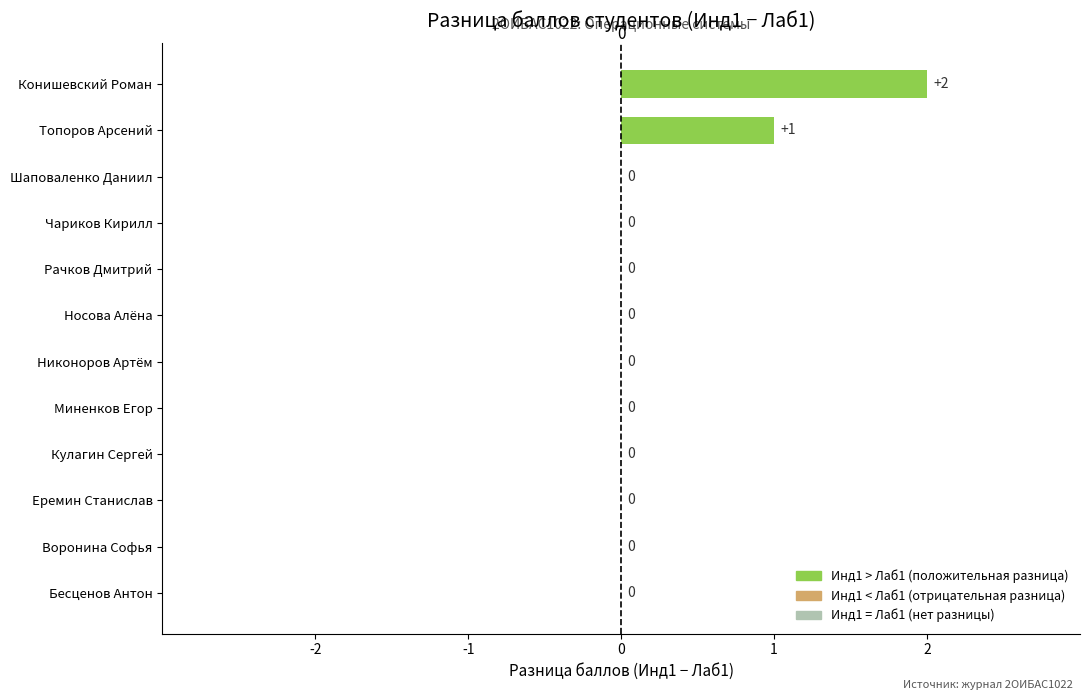

The chart shows a value of 0 at Носова Алёна. True or false?

True